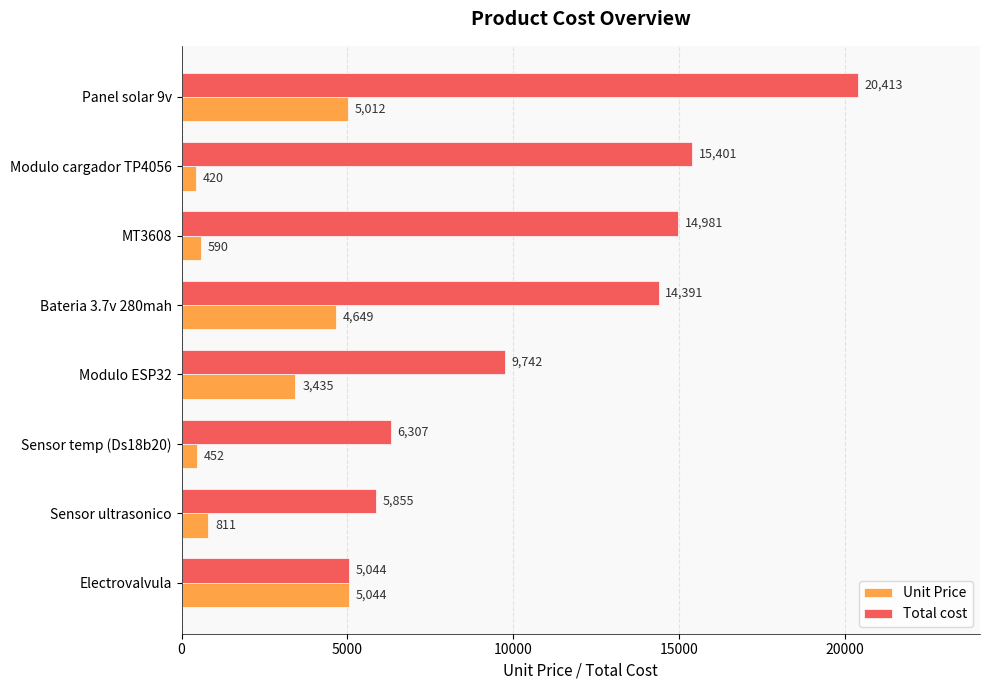

At which label does Total cost reach its minimum?

Electrovalvula